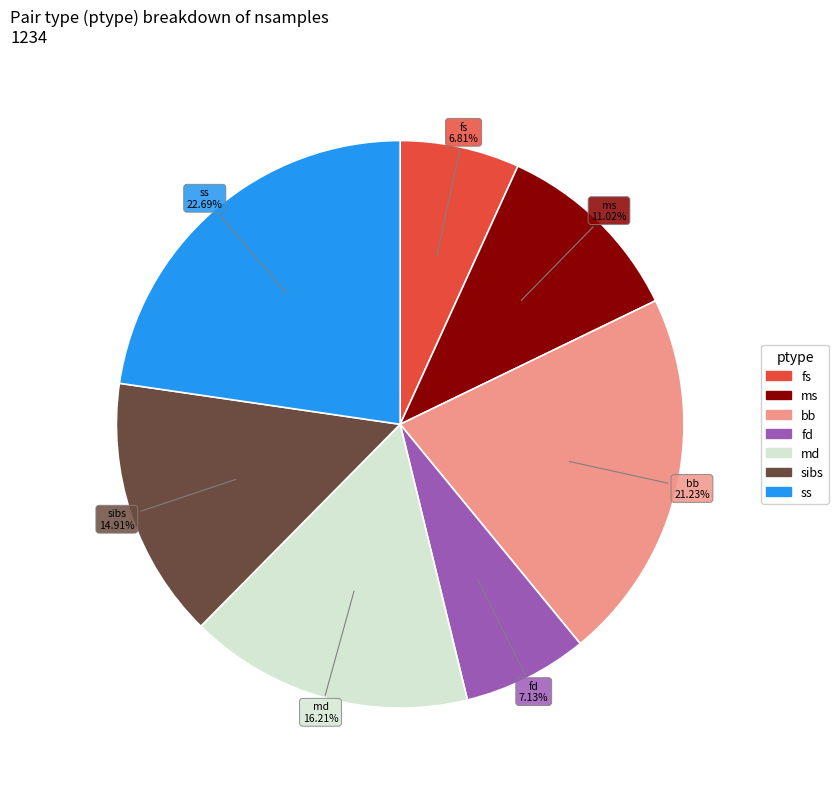

Does any single category account for the majority?

No